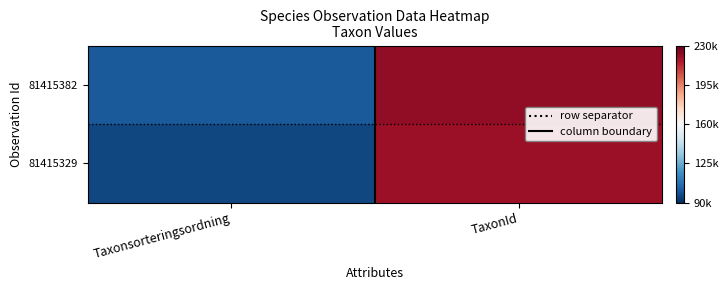

What is the difference between the highest and lowest values at TaxonId?

2258